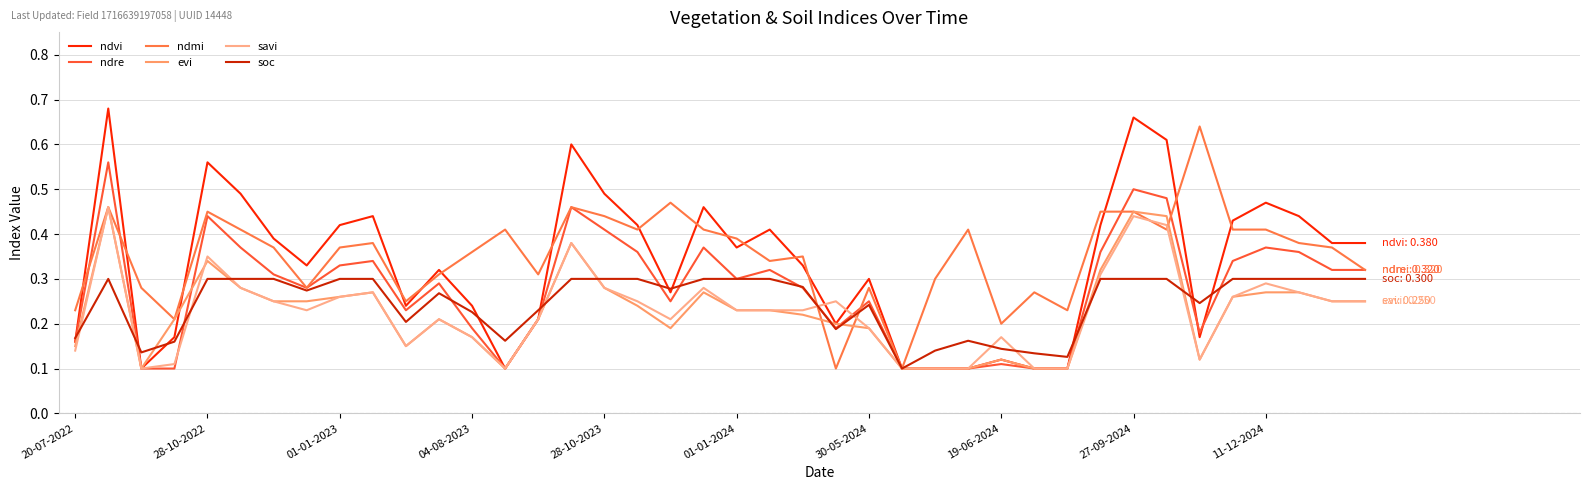

Is this an area chart (filled region under the line)?

No